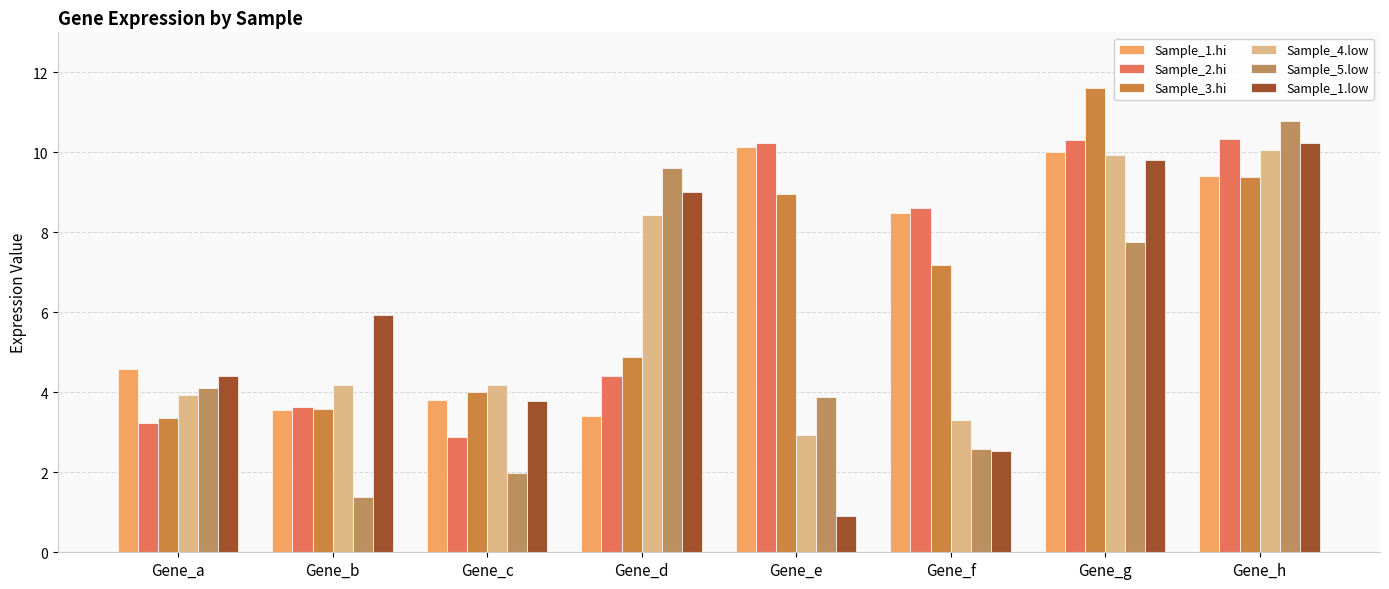

At which label does Sample_4.low reach its minimum?

Gene_e